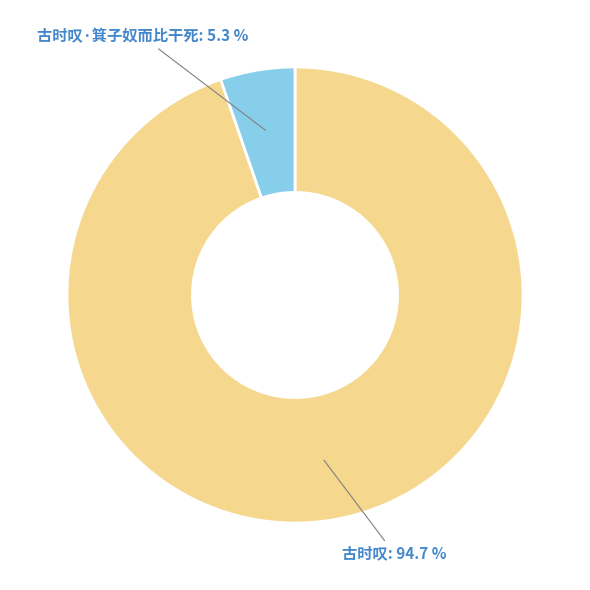

Does any single category account for the majority?

Yes